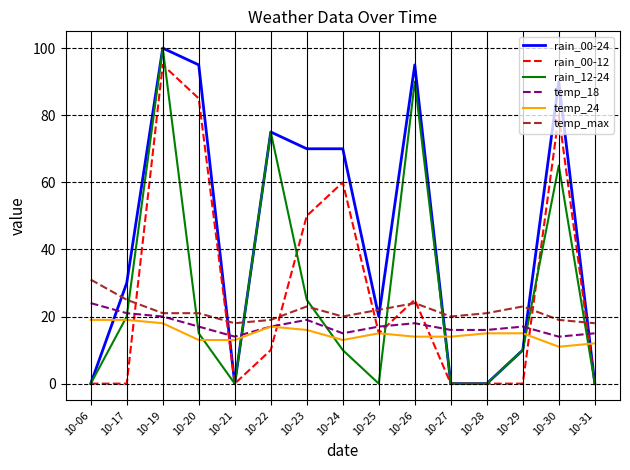

Where does the temp_max series first go above 21?

10-06